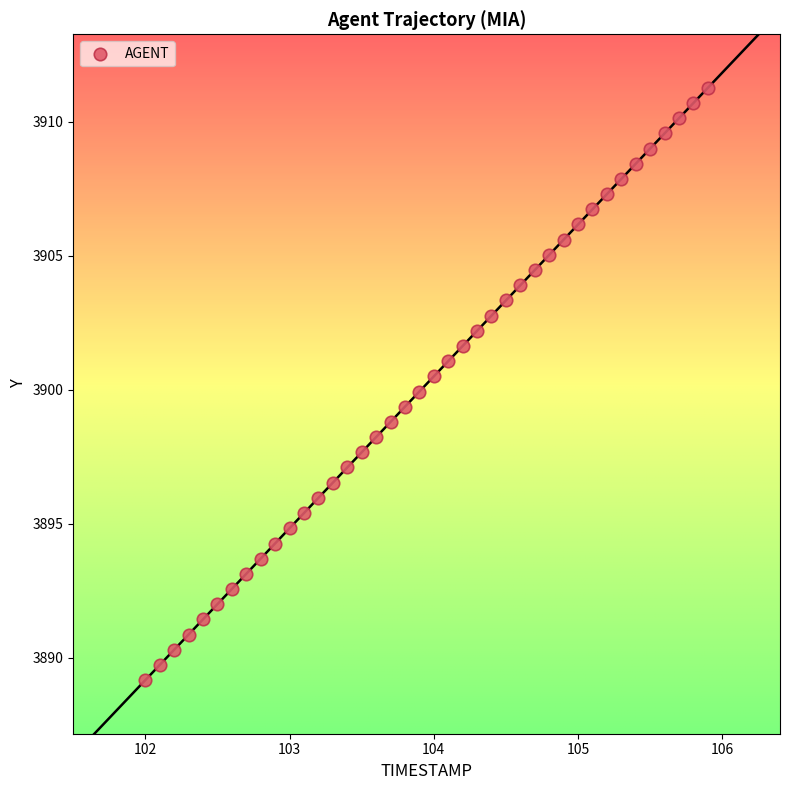

What is the range of X values (max minus min)?

3.9